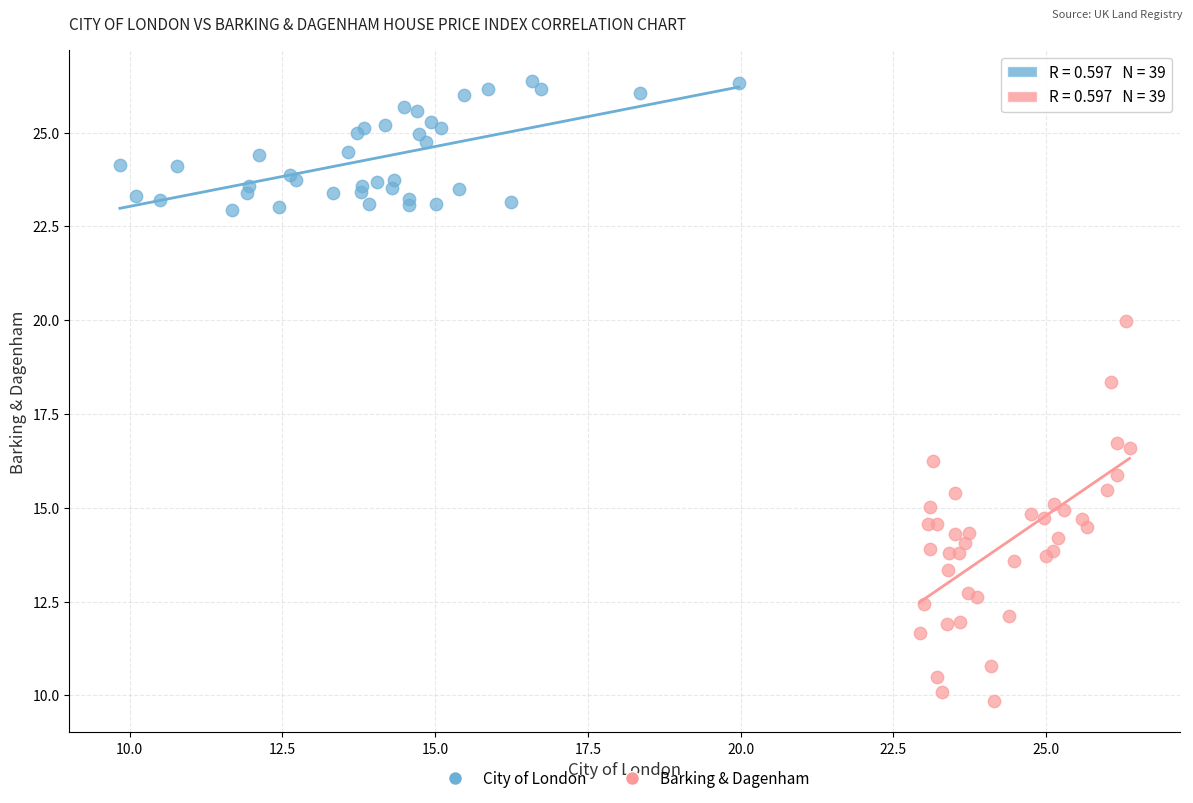

Which series reaches the minimum Y coordinate?

Barking & Dagenham